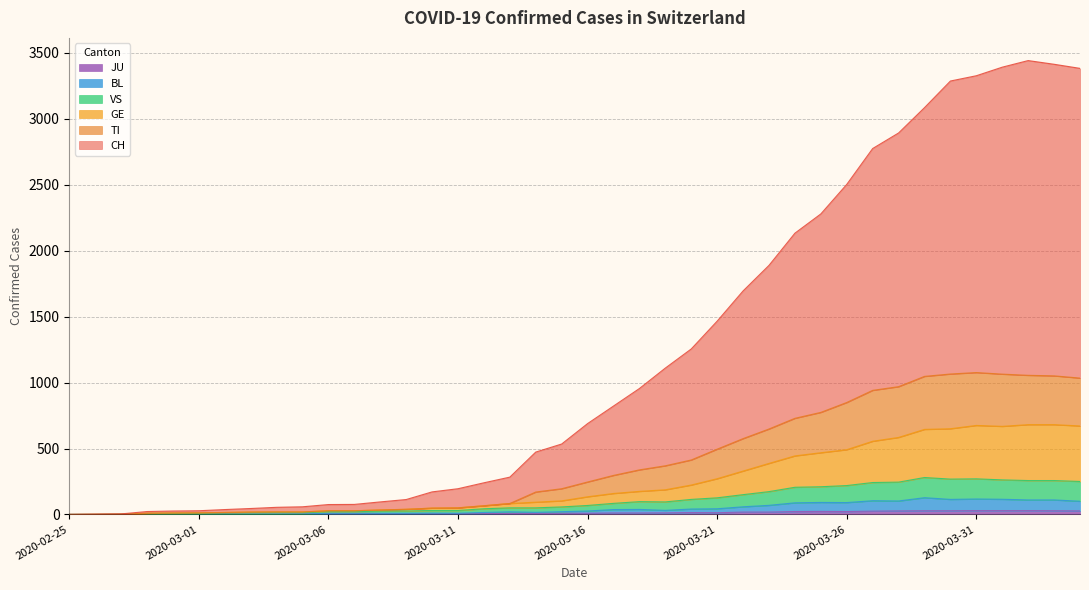

At which category does the chart reach its peak across all series?

2020-04-02